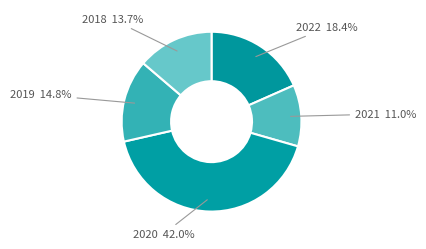

To the nearest percent, what percentage of the pie is 2021?

11%